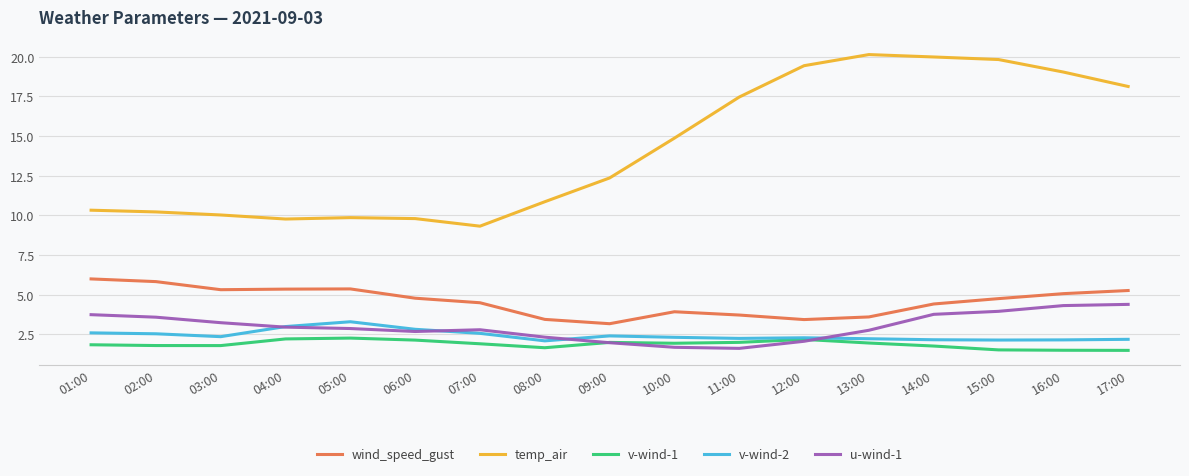

What position from the right is 08:00?

10